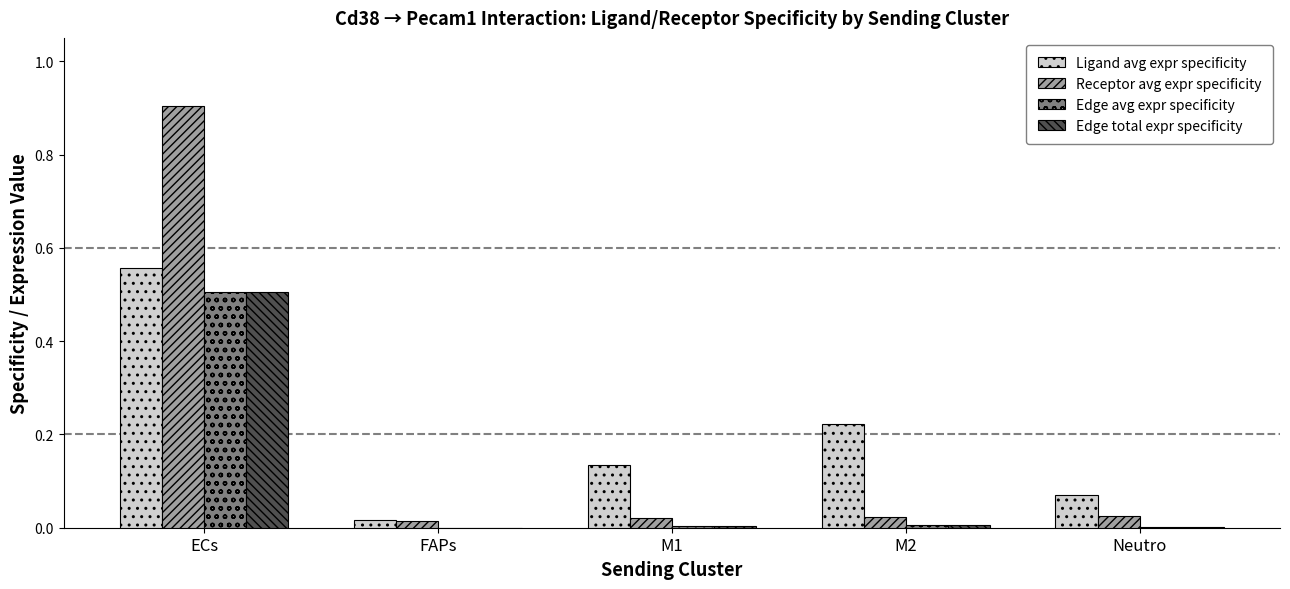

How many groups of bars are there?

5